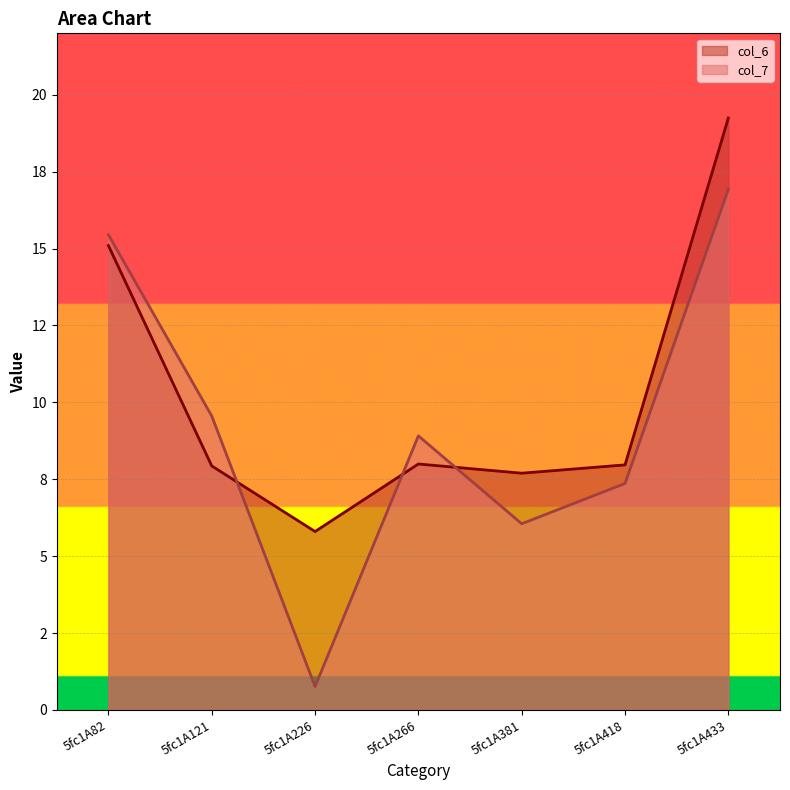

The col_6 series shows 4.4 at 5fc1A266. True or false?

False